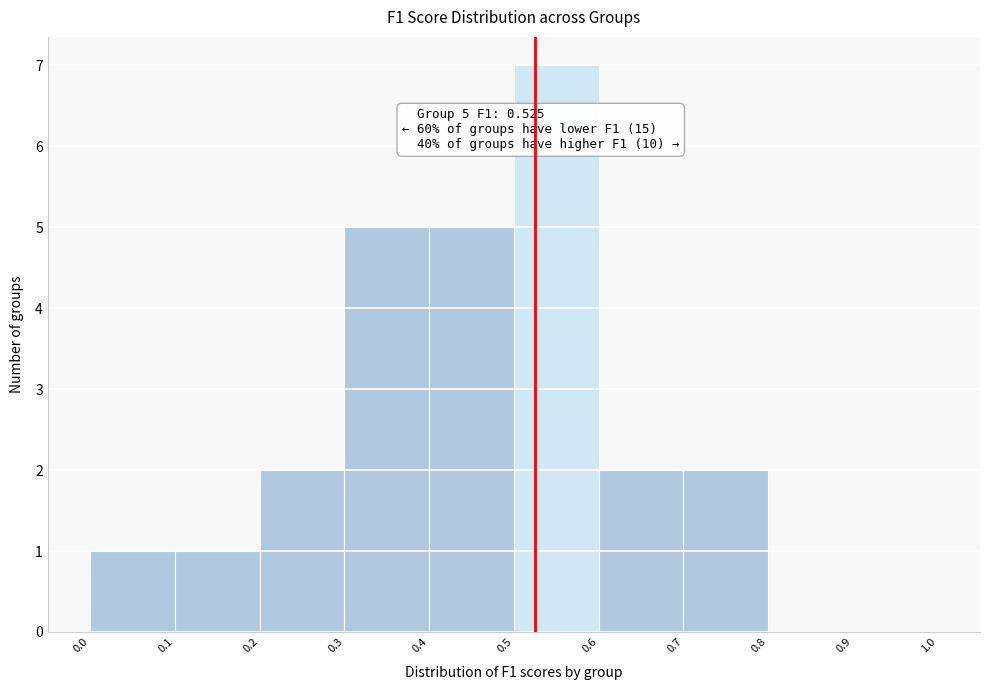

Which range on the x-axis has the tallest bar?

0.5 to 0.6